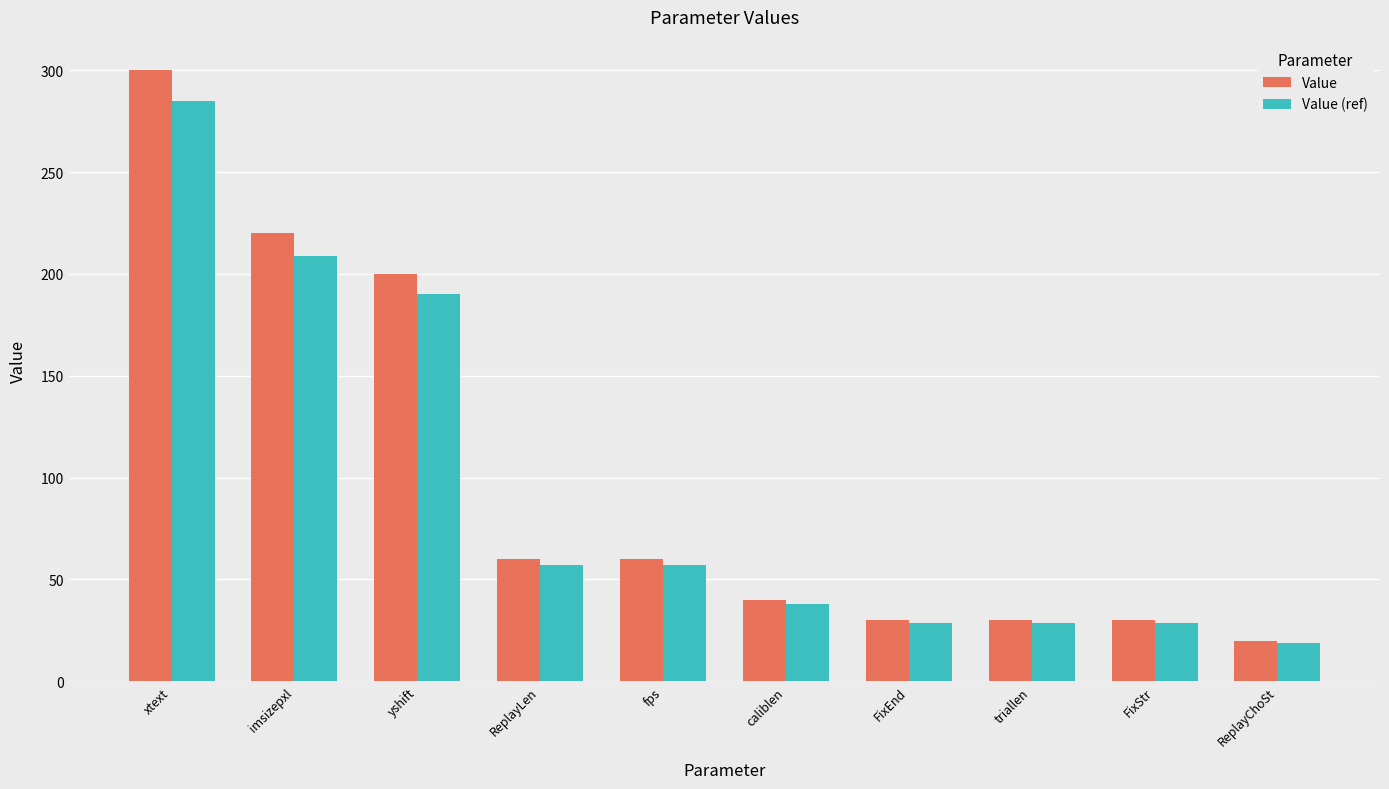

Are the bars horizontal?

No